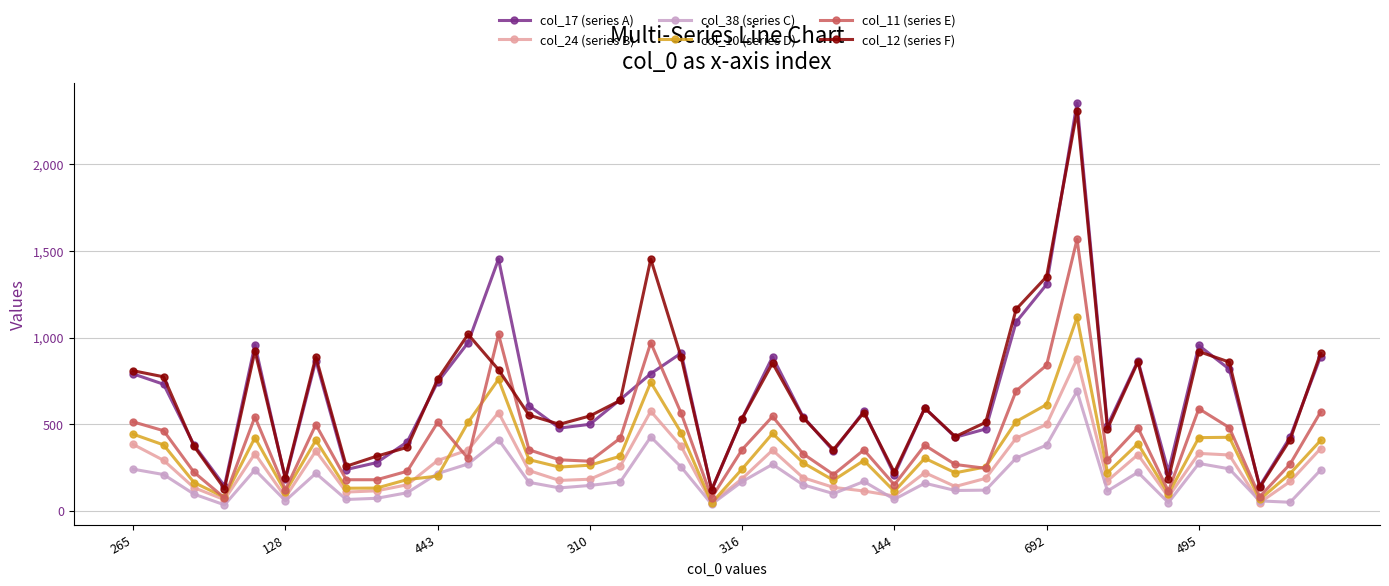

Which series has the largest range (max minus min)?

col_17 (series A)